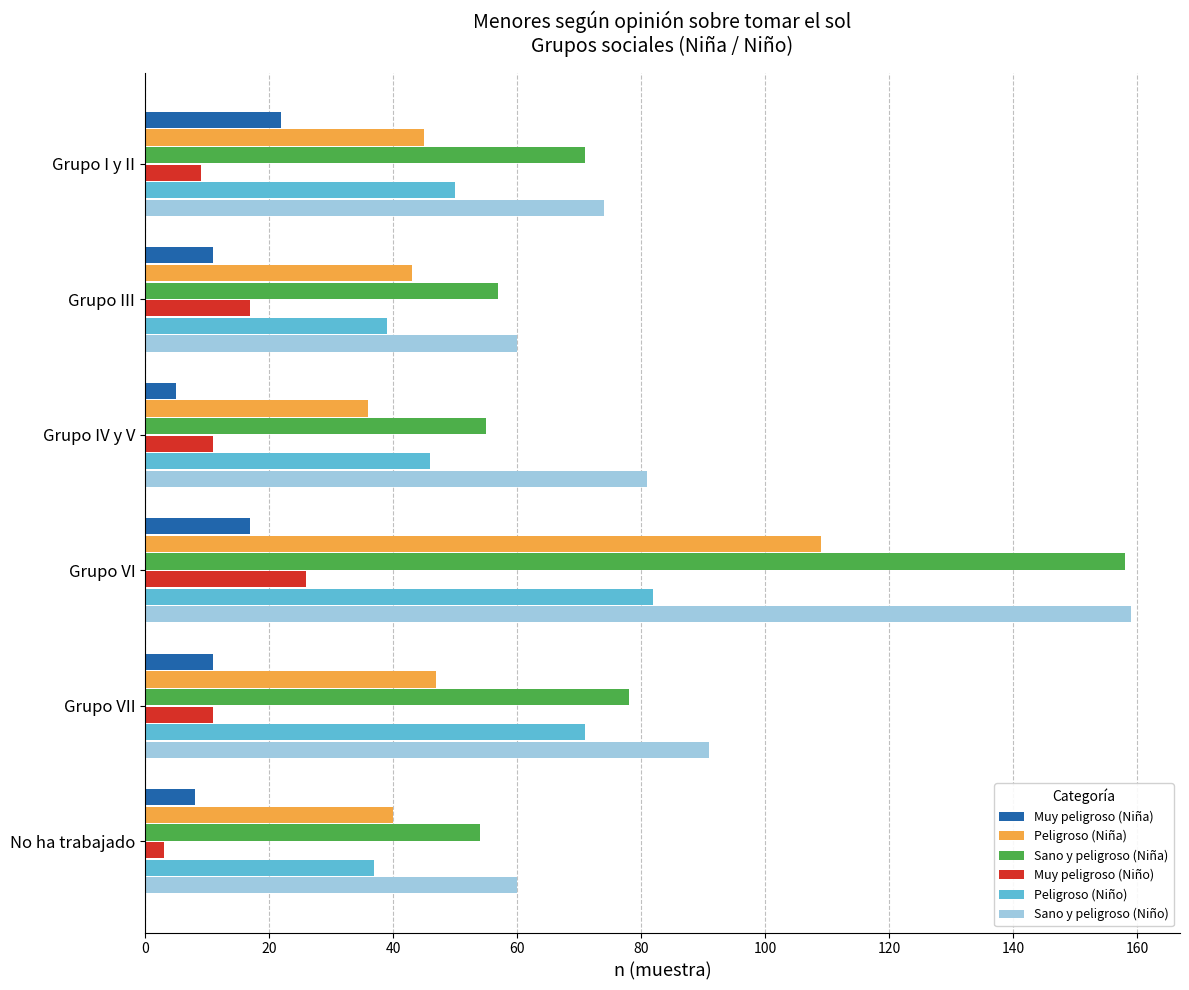

Which series has the widest spread of values?

Sano y peligroso (Niña)